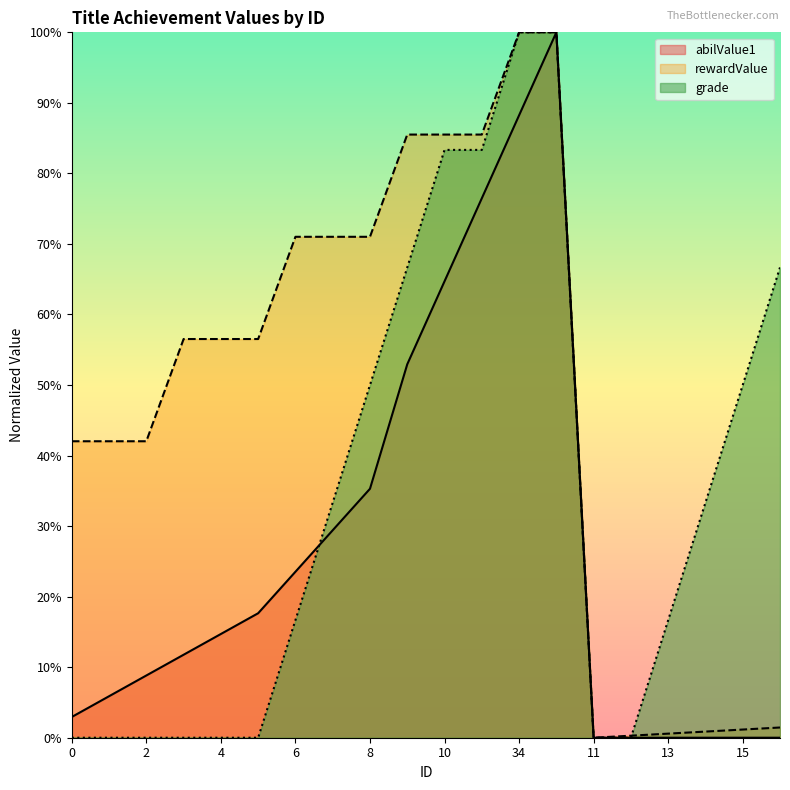

The value of abilValue1 at 14 is 0.0. True or false?

True